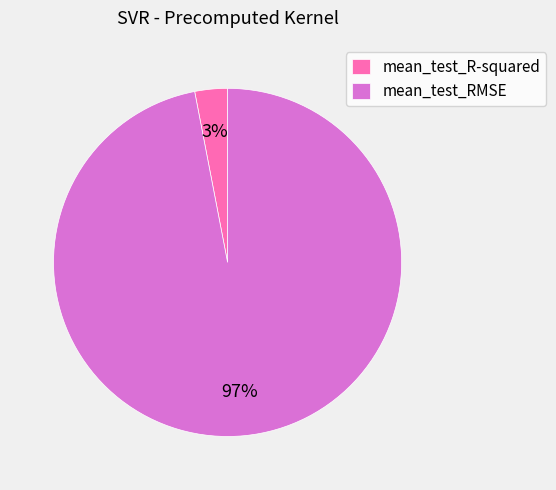

Does mean_test_R-squared account for over 50% of the chart?

No